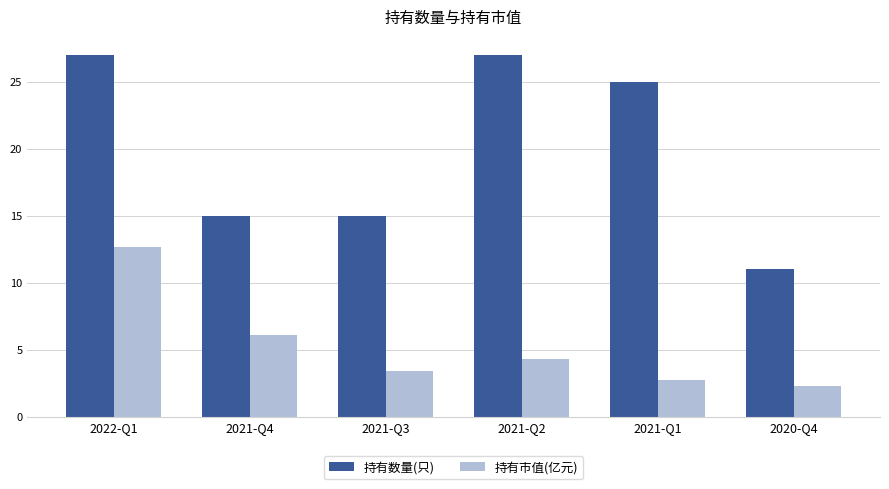

Rank the series at 2021-Q2 from highest to lowest value.

持有数量(只), 持有市值(亿元)